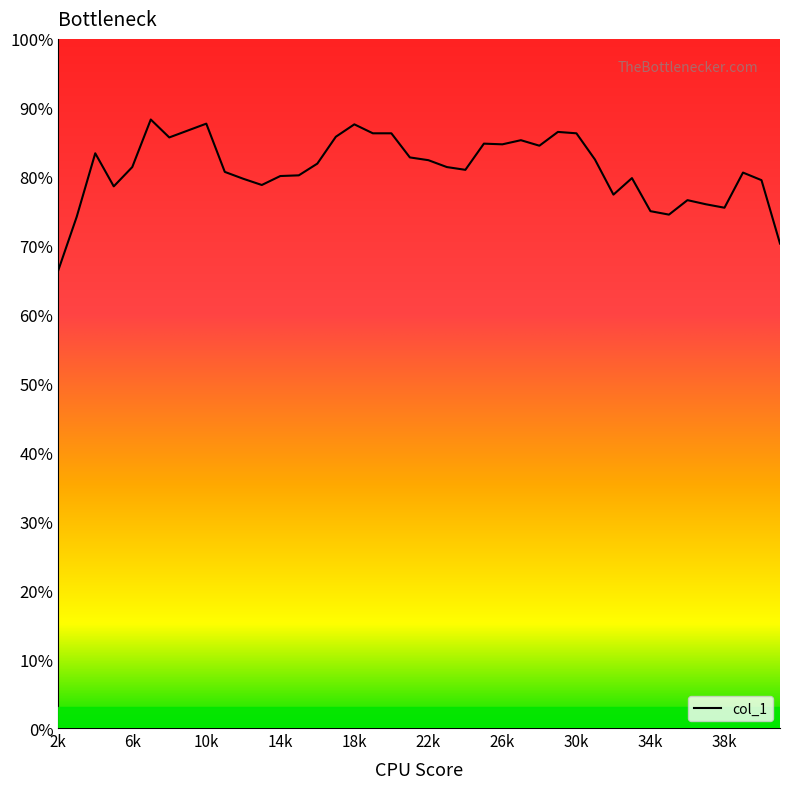

List the labels in order of value, largest first.

7000, 10000, 18000, 9000, 29000, 19000, 20000, 30000, 17000, 8000, 27000, 25000, 26000, 28000, 4000, 21000, 31000, 22000, 16000, 6000, 23000, 24000, 11000, 39000, 15000, 14000, 33000, 12000, 40000, 13000, 5000, 32000, 36000, 37000, 38000, 34000, 35000, 3000, 41000, 2000